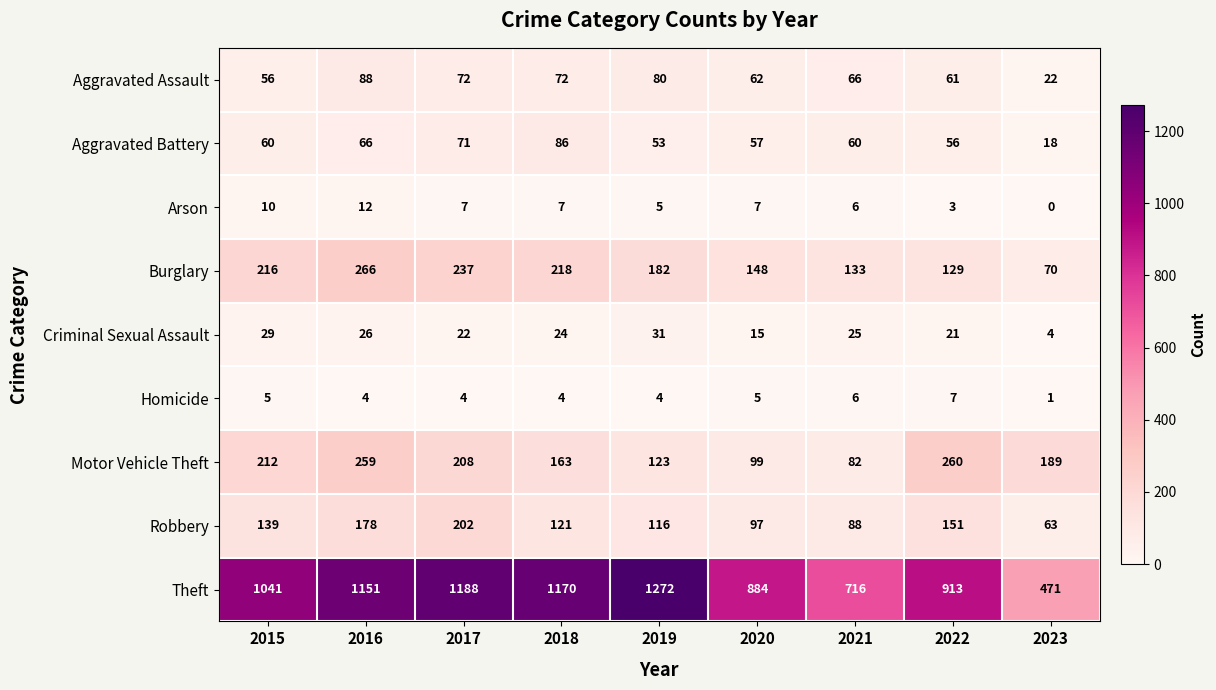

What is the sum of the Aggravated Battery values at 2023 and 2016?

84